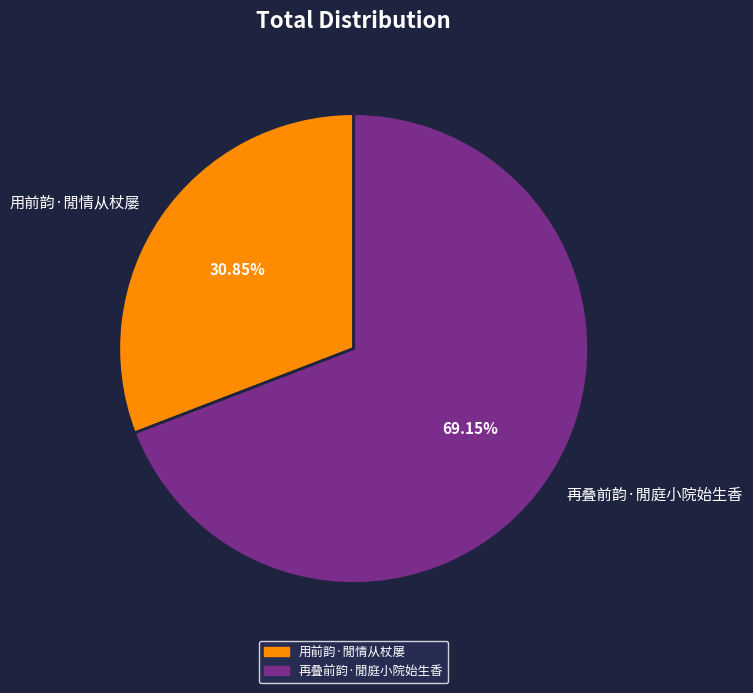

To the nearest percent, what is the difference between the 用前韵·閒情从杖屡 and 再叠前韵·閒庭小院始生香 slice percentages?

38%